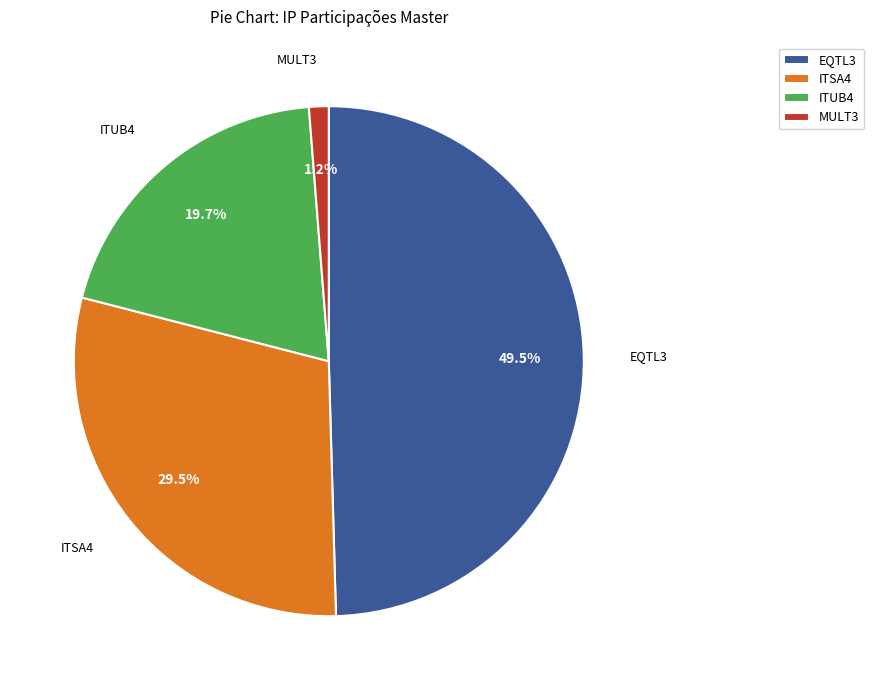

Is the sum of MULT3 and ITUB4 greater than half?

No